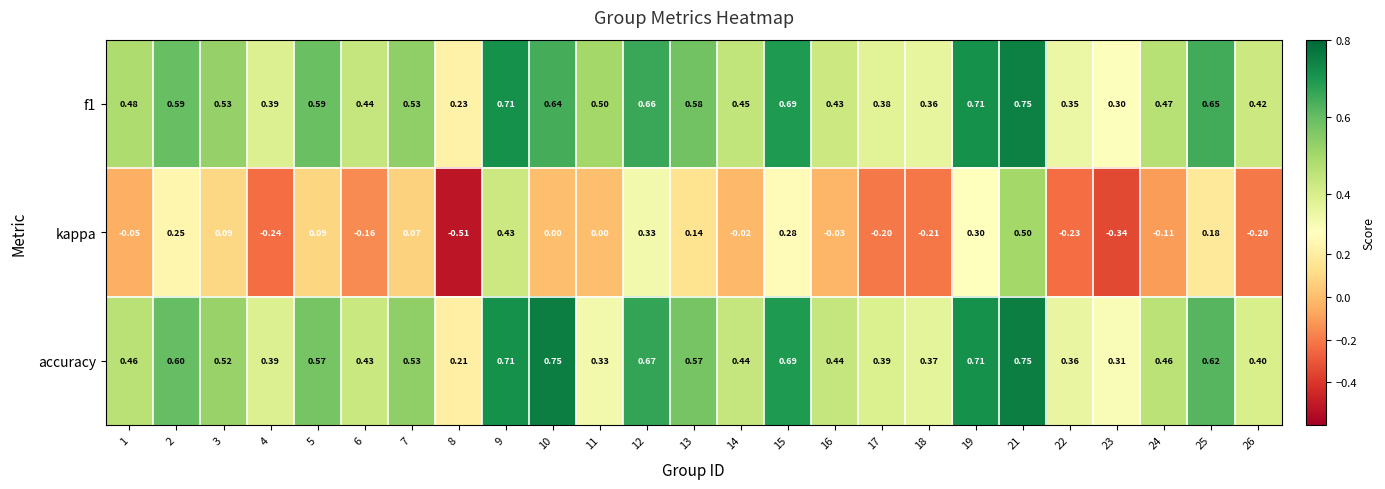

Is the value of f1 at 9 greater than the value of kappa at 4?

Yes